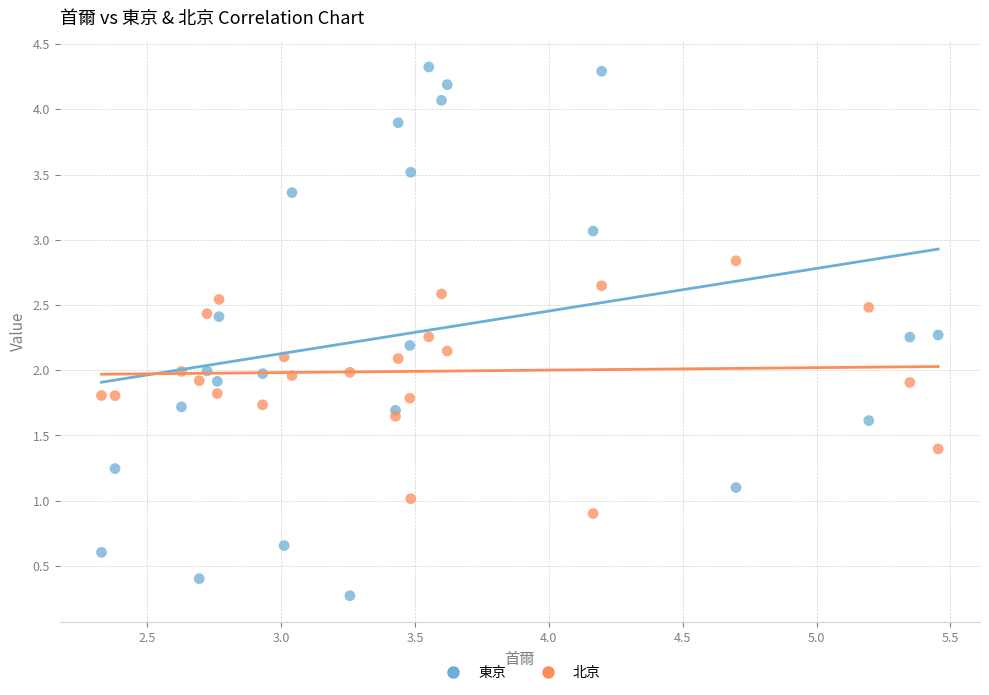

Across all data points, what is the range of Y values (max minus min)?

4.1